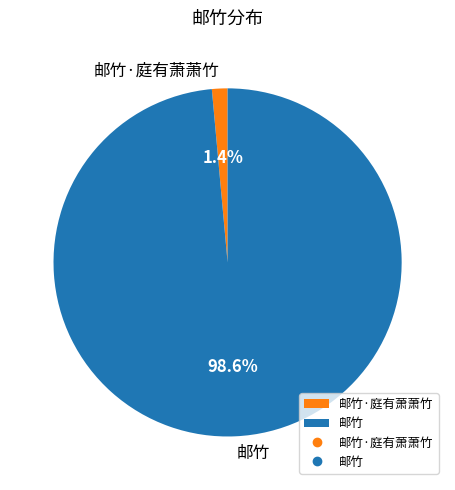

To the nearest percent, what is the difference between the 邮竹 and 邮竹·庭有萧萧竹 slice percentages?

97%